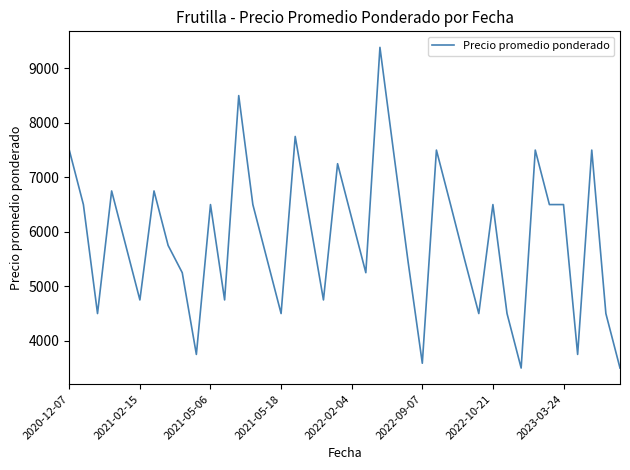

What is the maximum value shown in the chart?

9385